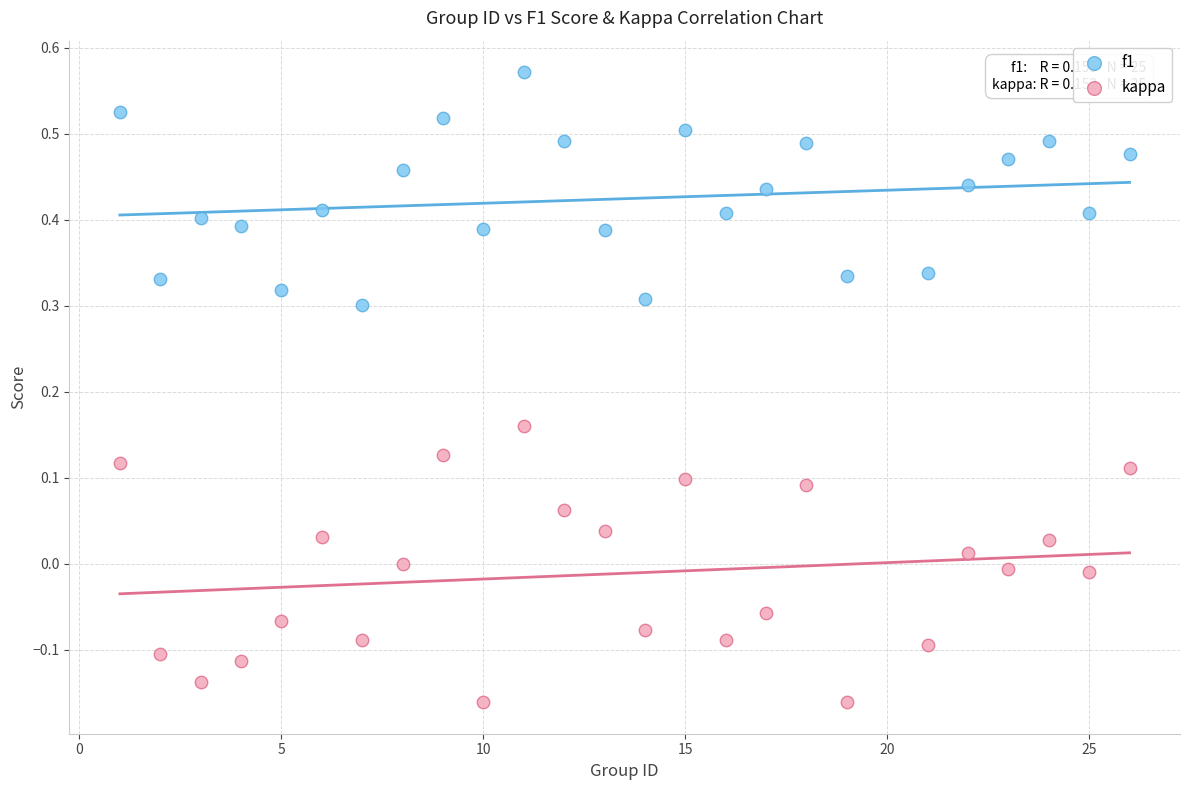

Which series reaches the maximum Y coordinate?

f1